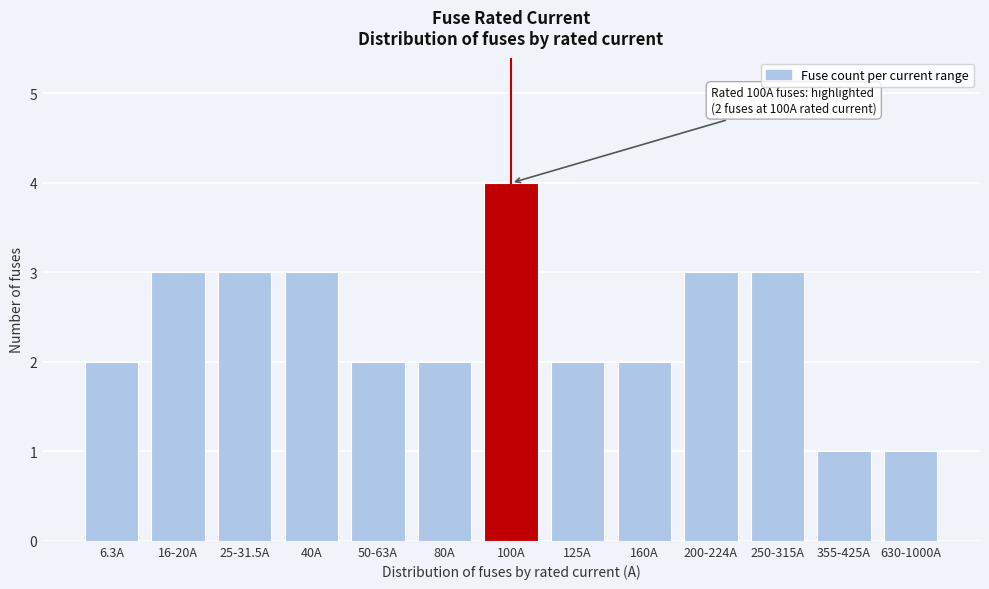

Reading right to left, what are all the values shown in this chart?

1	1	3	3	2	2	4	2	2	3	3	3	2